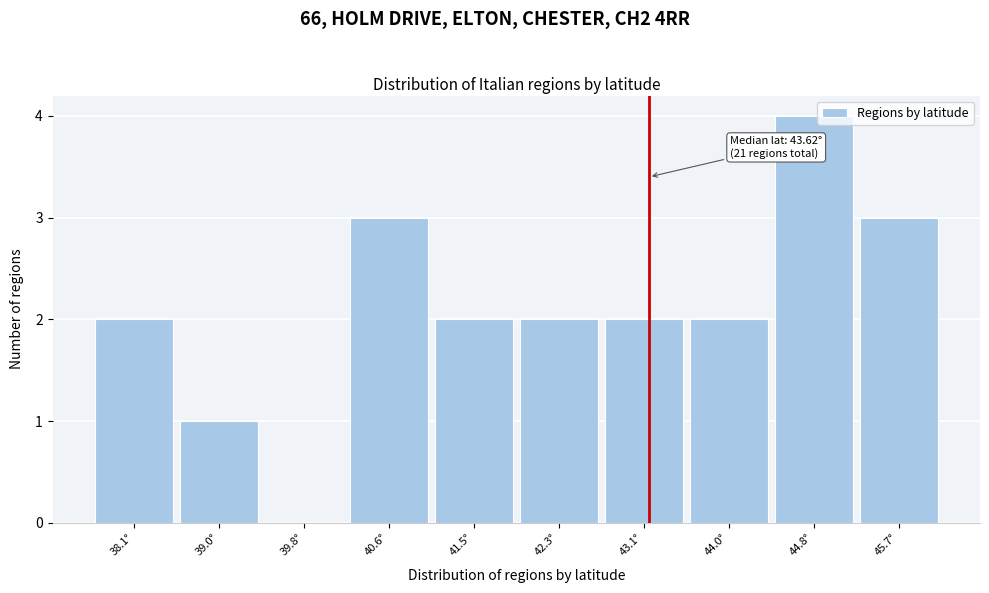

Reading right to left, extract all data points from this chart.

45.7°=3	44.8°=4	44.0°=2	43.1°=2	42.3°=2	41.5°=2	40.6°=3	39.8°=0	39.0°=1	38.1°=2